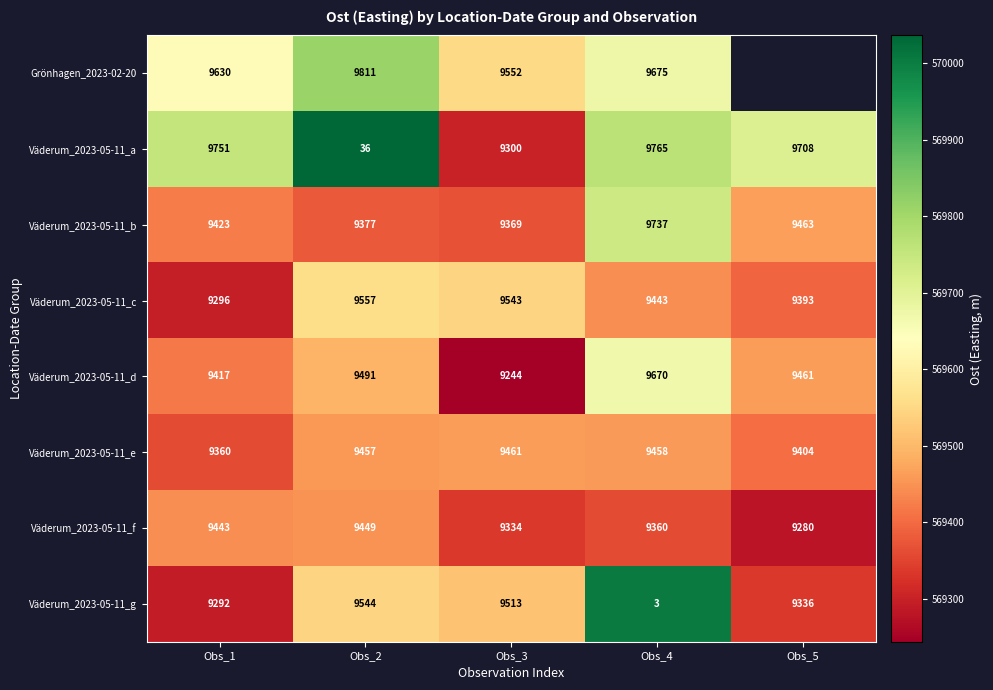

Is the value of Väderum_2023-05-11_f at Obs_2 greater than the value of Grönhagen_2023-02-20 at Obs_1?

No